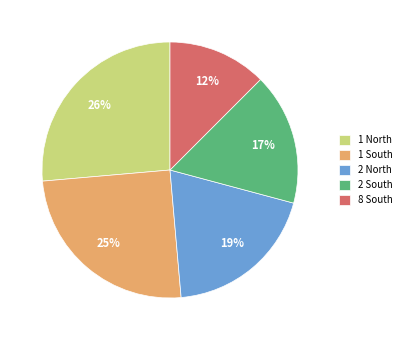

Rank the categories by value from lowest to highest.

8 South, 2 South, 2 North, 1 South, 1 North